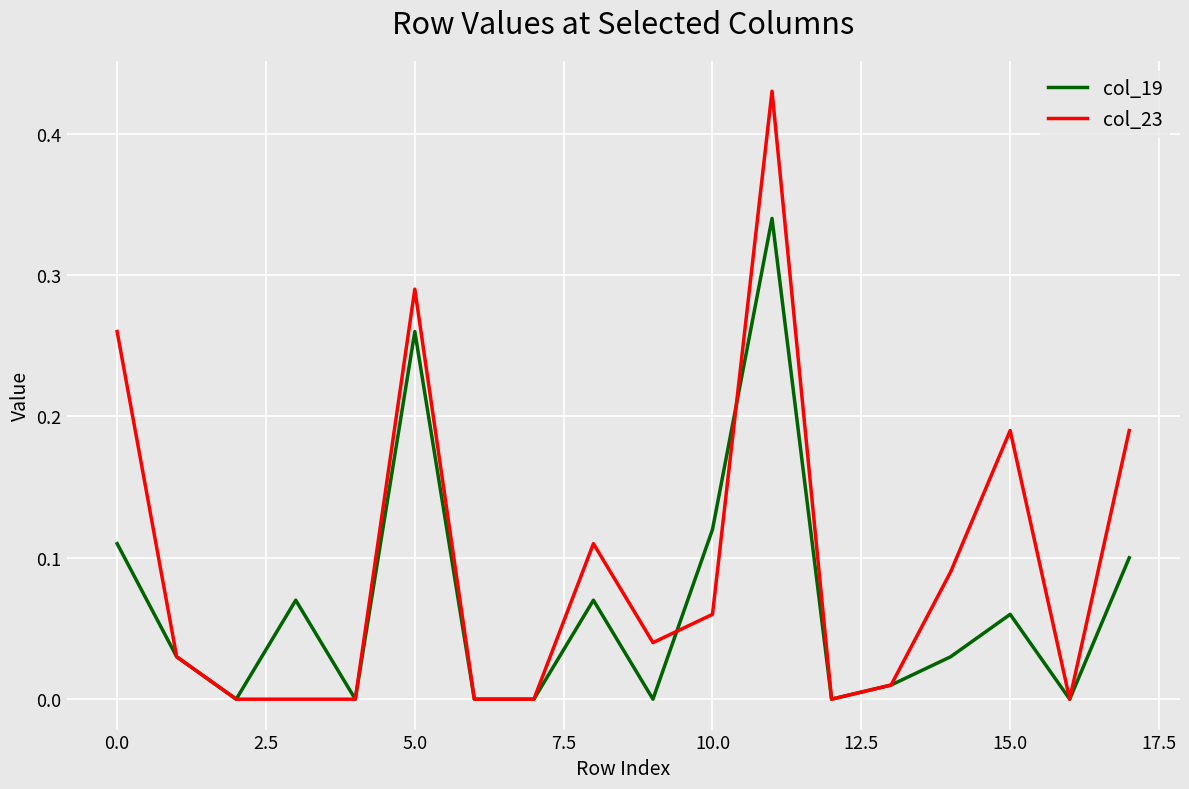

Rank the series by their maximum value, from highest to lowest.

col_23, col_19